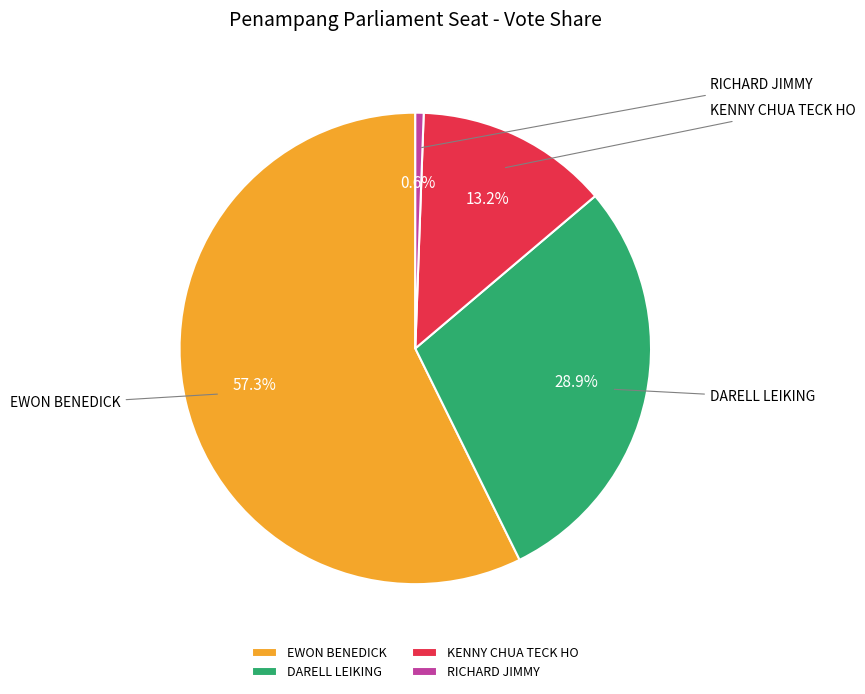

To the nearest percent, what percentage of the pie is RICHARD JIMMY?

1%